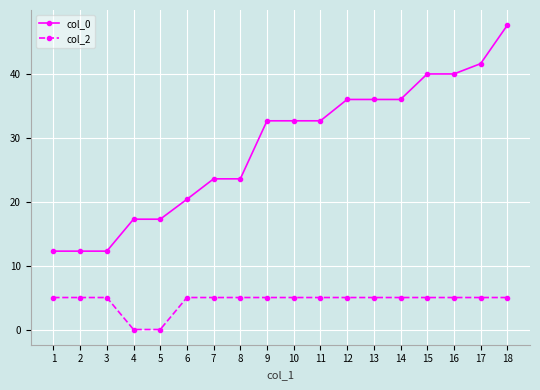

What is the highest value of the col_0 series?

47.6